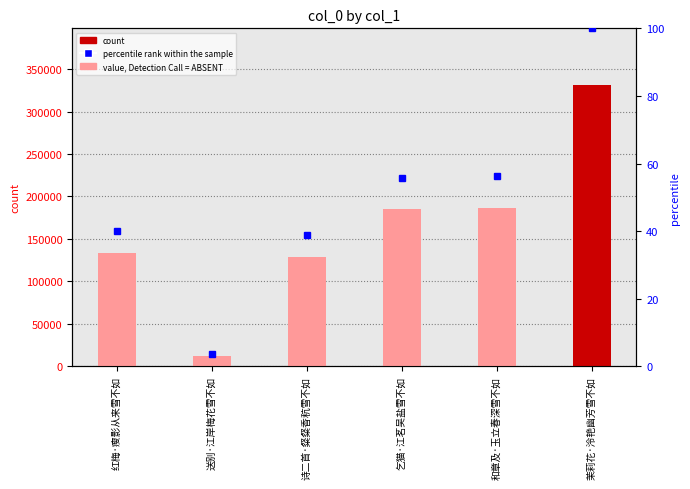

The value at 和章及·玉立春深雪不如 is 186689. True or false?

True